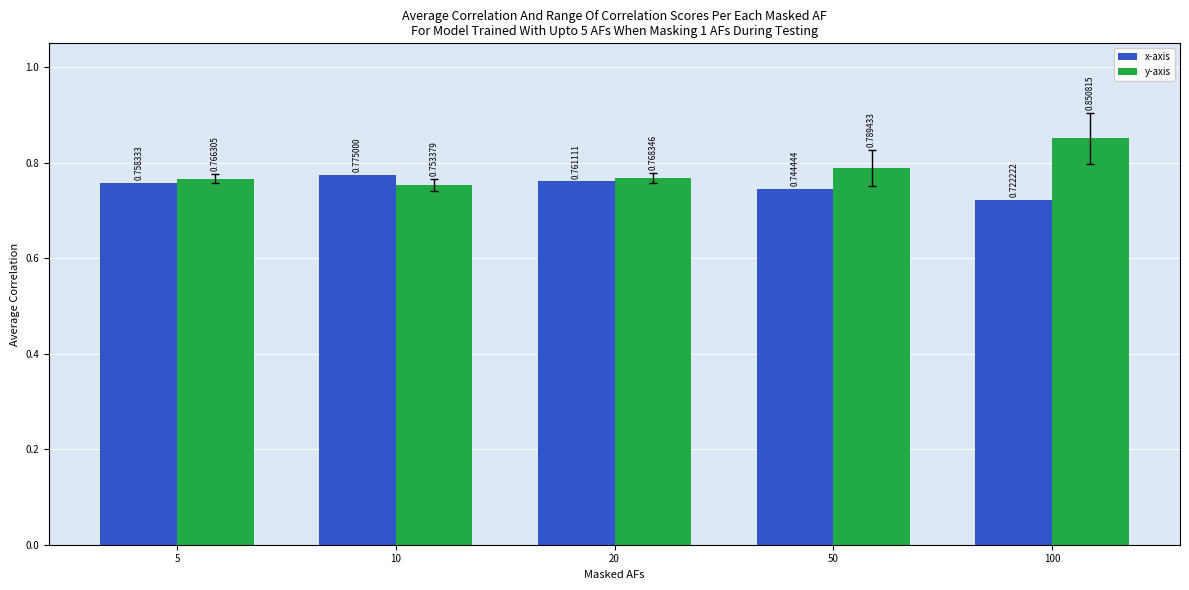

Which series has the largest total across all categories?

y-axis